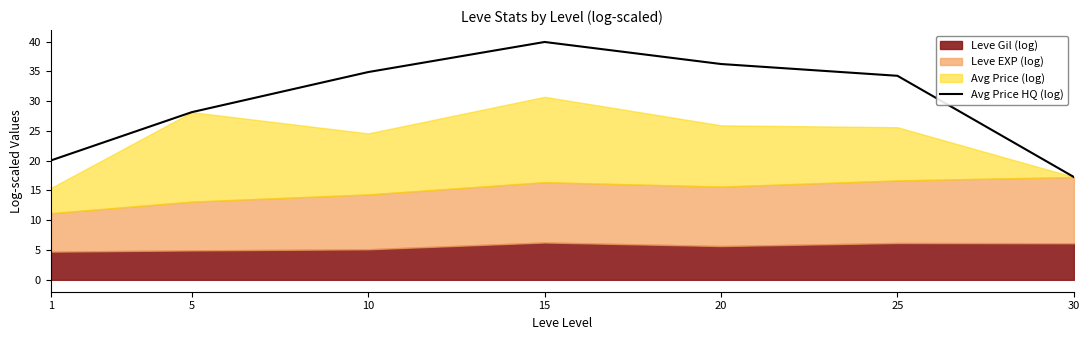

What is the minimum value for Avg Price HQ (log)?

17.3